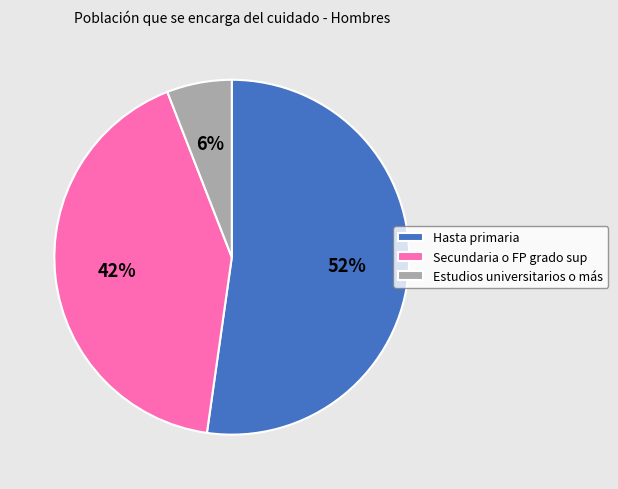

How many segments does this pie chart have?

3